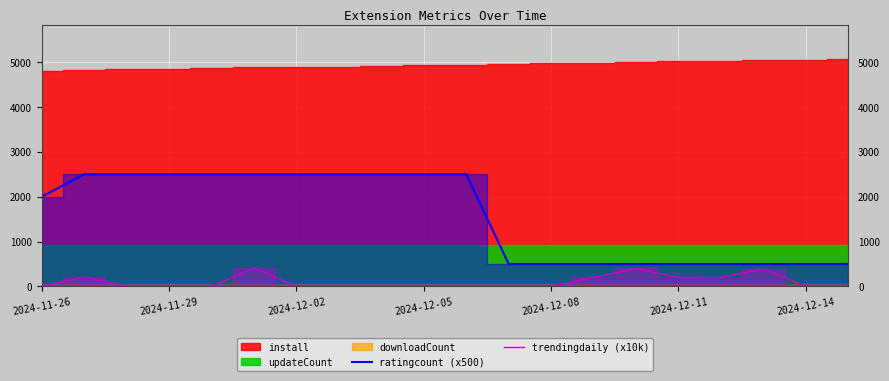

At which label is ratingcount (x500) closest to 1500?

2024-11-26